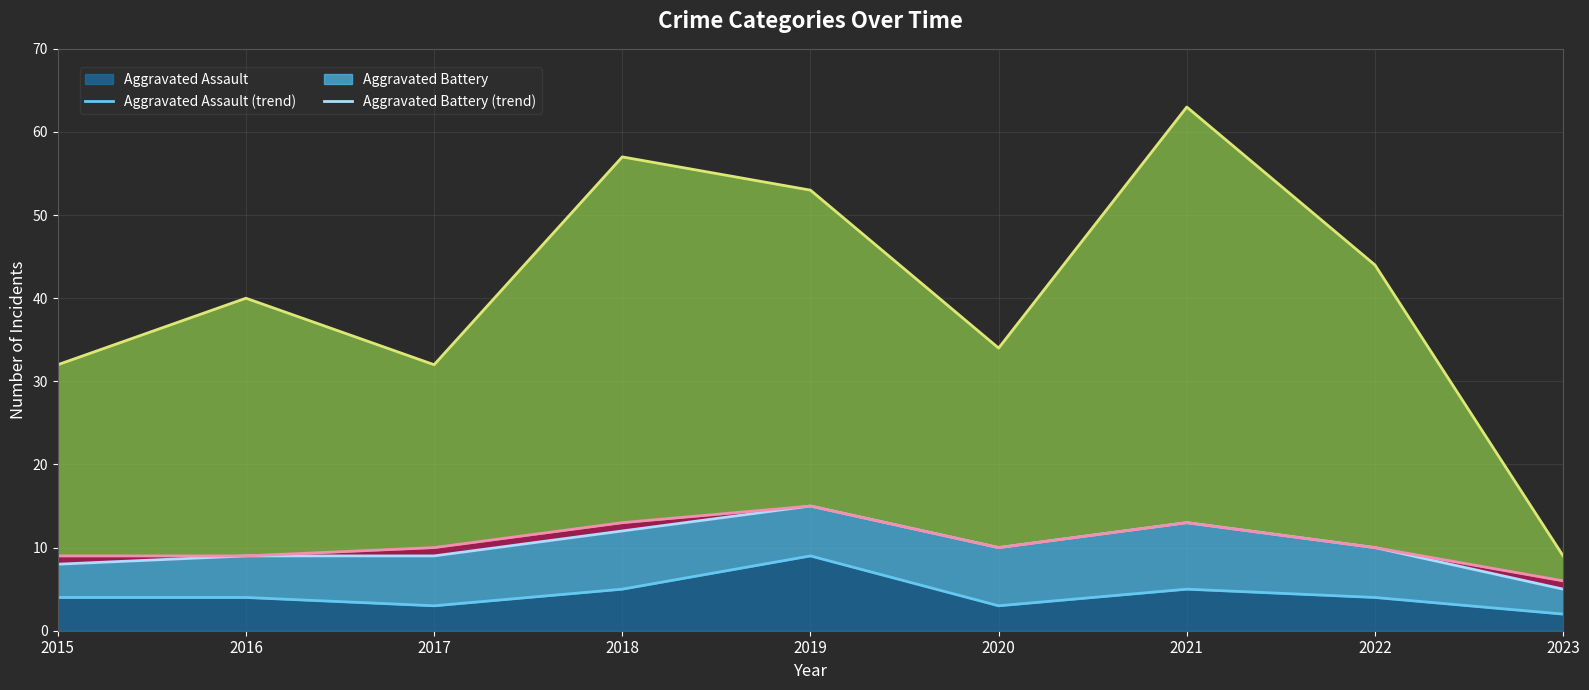

What is the sum of all Robbery (trend) values?

364